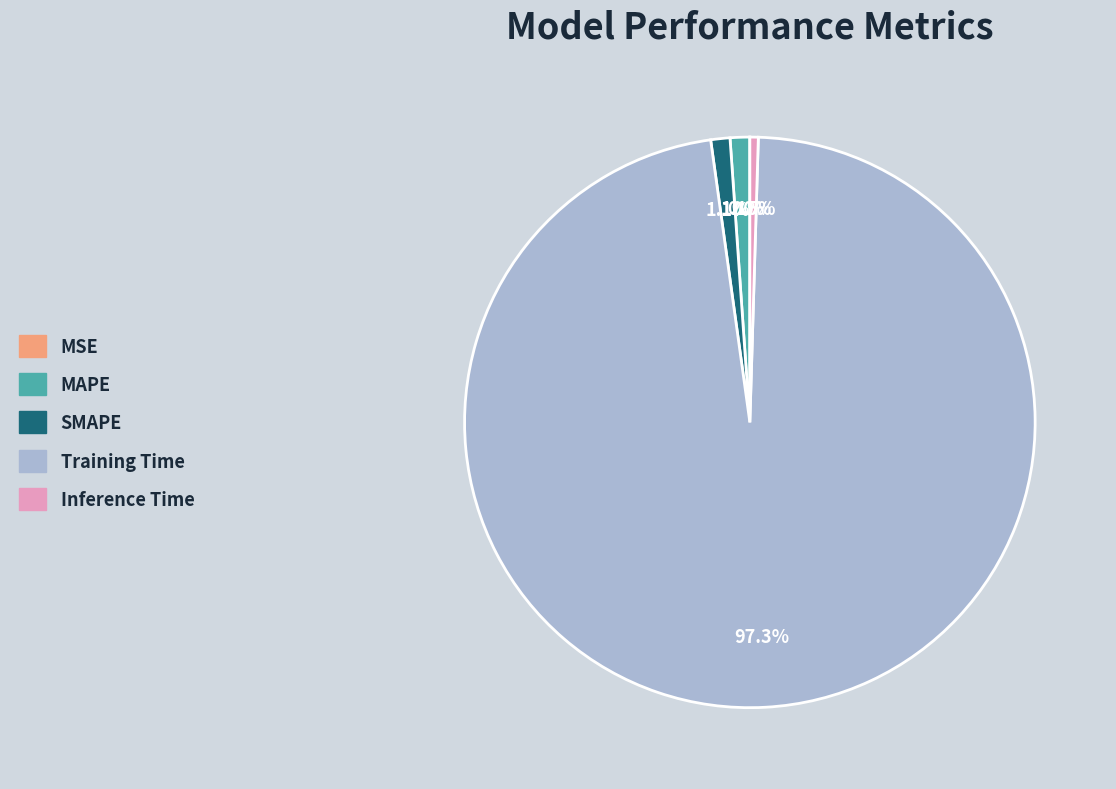

Which has a higher value, Inference Time or Training Time?

Training Time